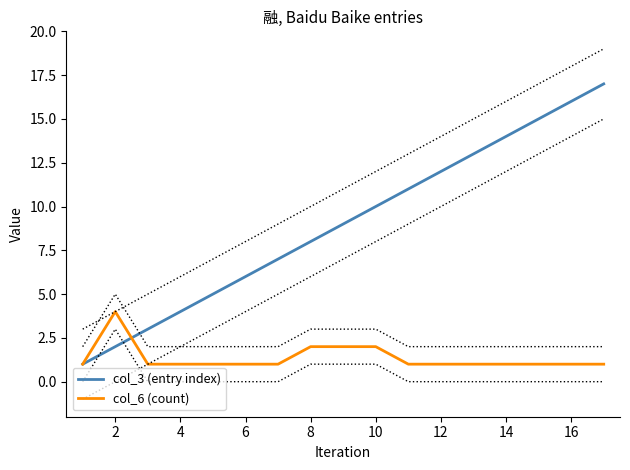

The col_3 (entry index) series shows 10 at 6. True or false?

False